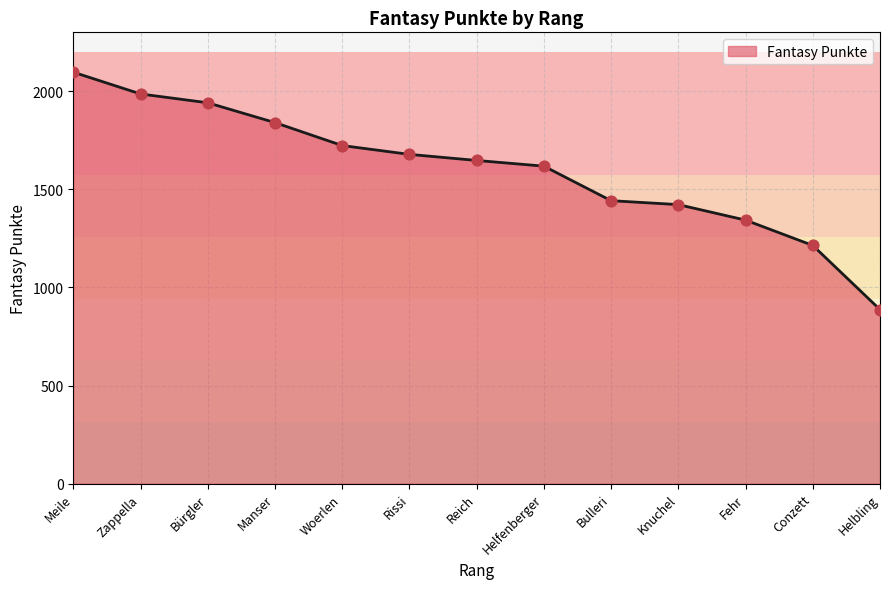

Which has a higher value, Conzett or Fehr?

Fehr